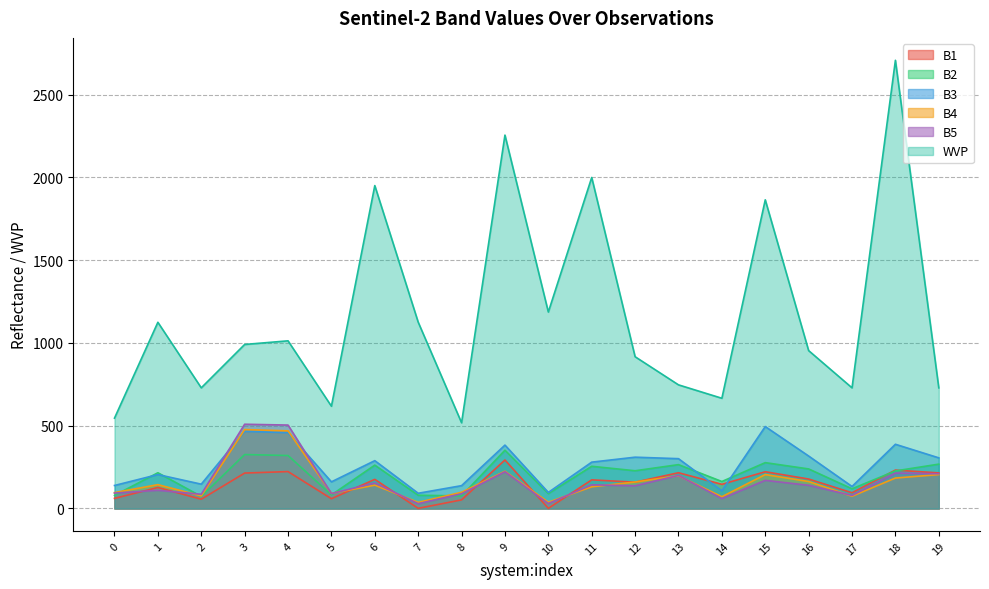

How many intersections are there between B3 and B2?

4